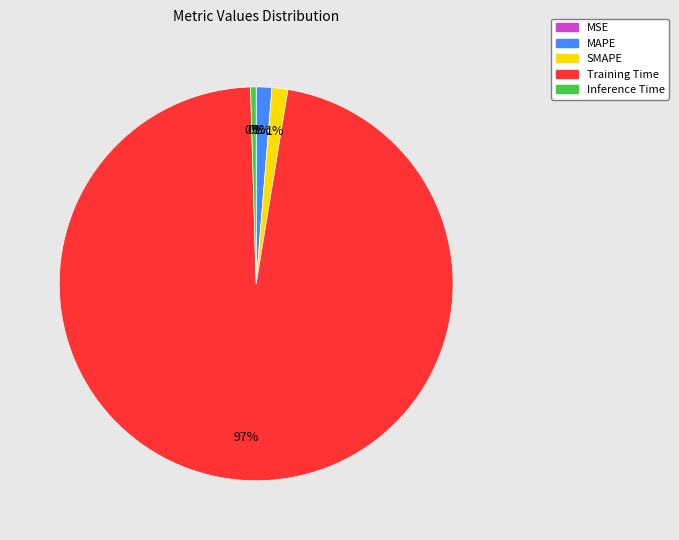

Do SMAPE and Training Time together represent more than half of the pie?

Yes